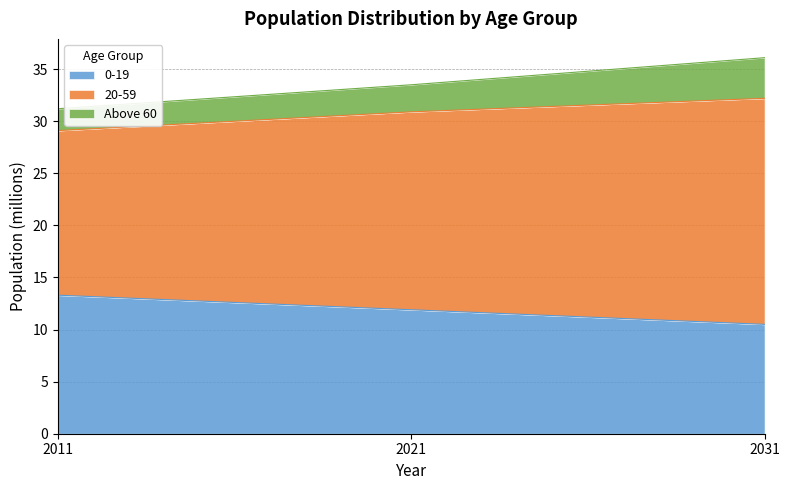

What is the value of the 0-19 point at the 2nd from the left?

11.9